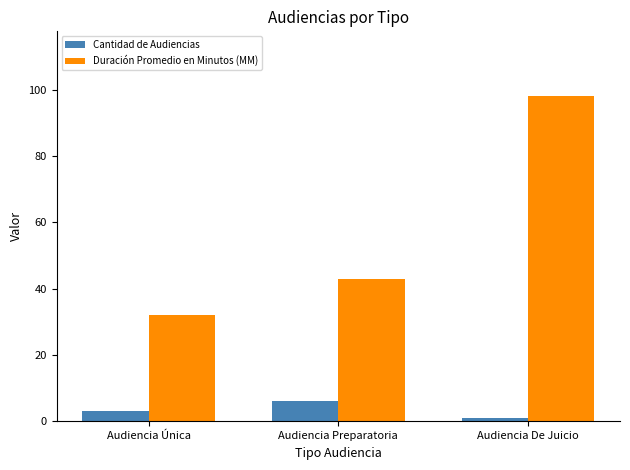

Reading right to left, transcribe all the data shown in this chart.

Cantidad de Audiencias: Audiencia De Juicio=1	Audiencia Preparatoria=6	Audiencia Única=3
Duración Promedio en Minutos (MM): Audiencia De Juicio=98	Audiencia Preparatoria=43	Audiencia Única=32